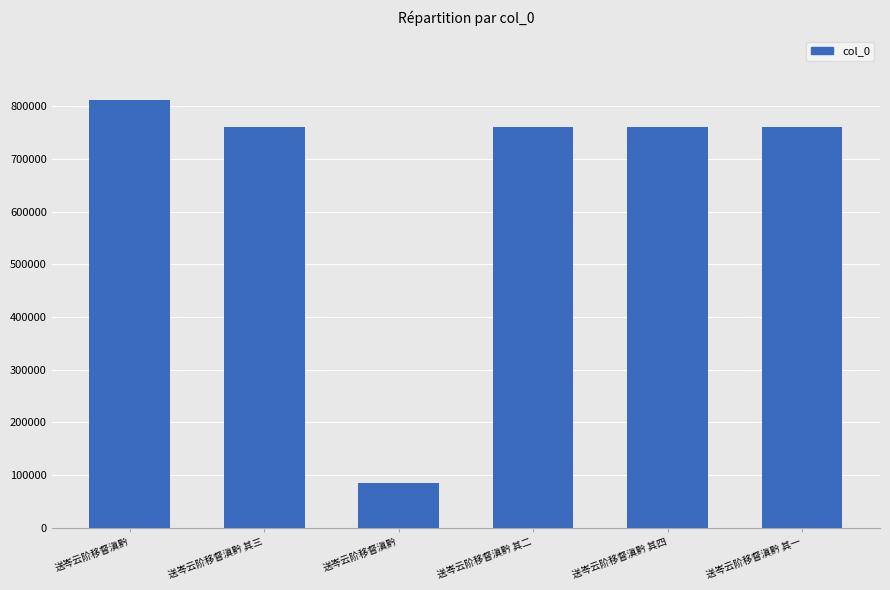

Count the number of categories in the chart.

6